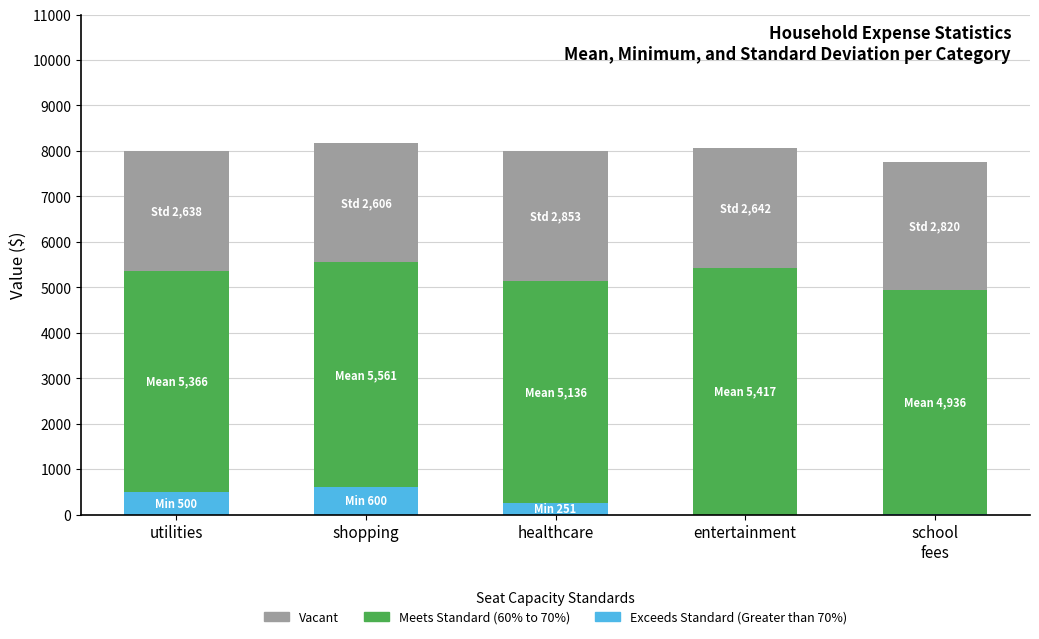

What is the total value across all series at entertainment?

8059.2